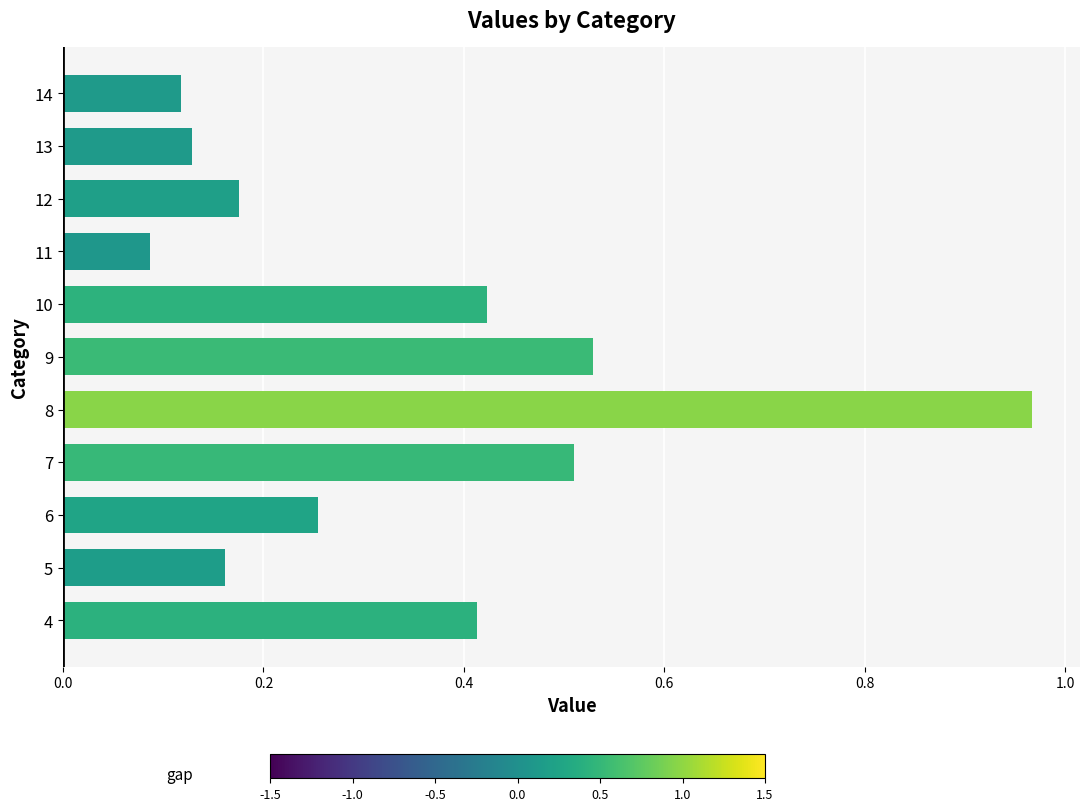

The chart shows a value of 1.5 at 8. True or false?

False